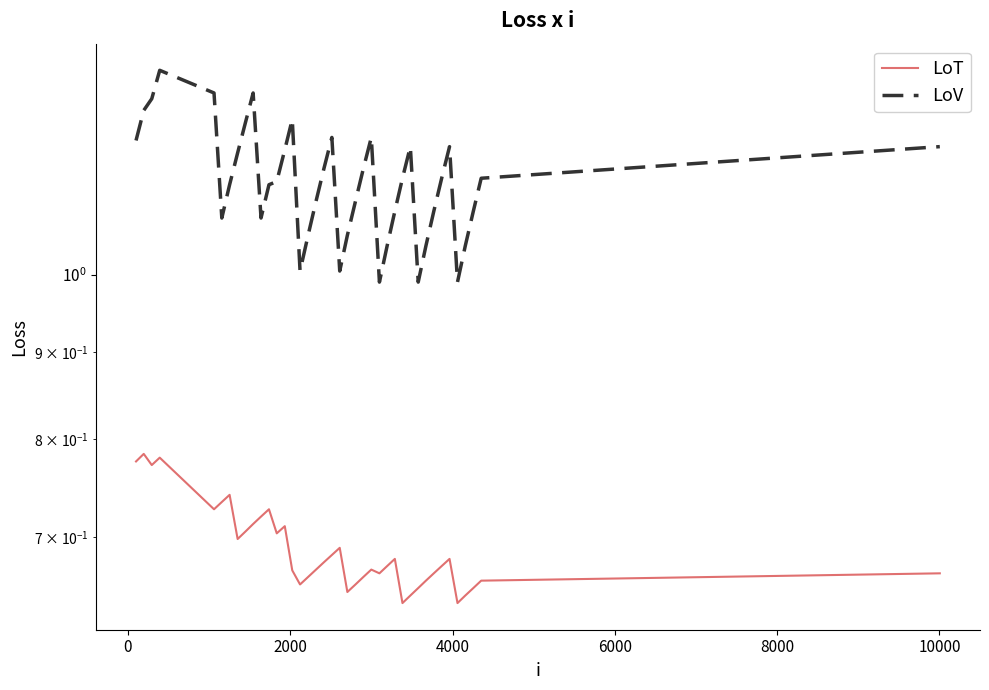

What is the difference between the maximum and minimum values in the LoV series?

0.3